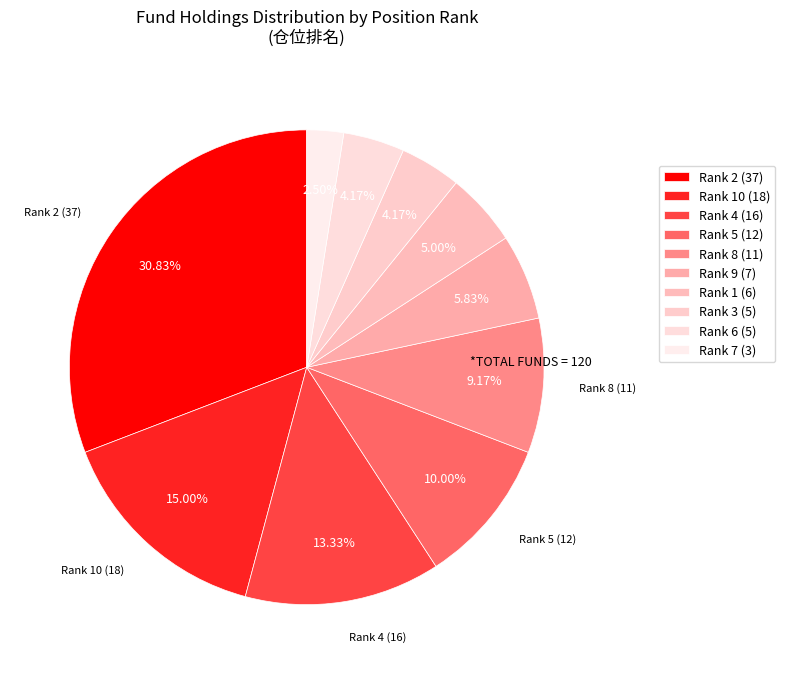

Count the number of slices in the pie.

10